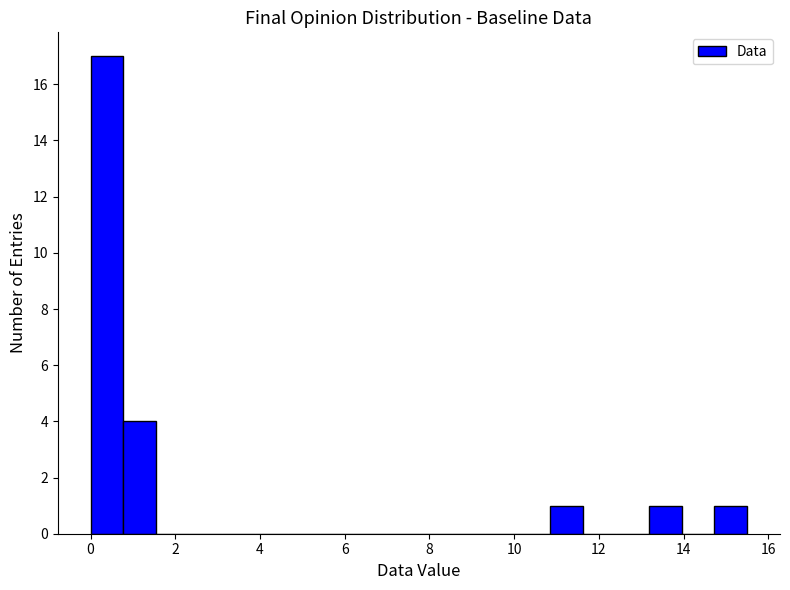

Around what value on the x-axis is the tallest bar? Give the approximate position of its centre, as read against the axis.

0.4